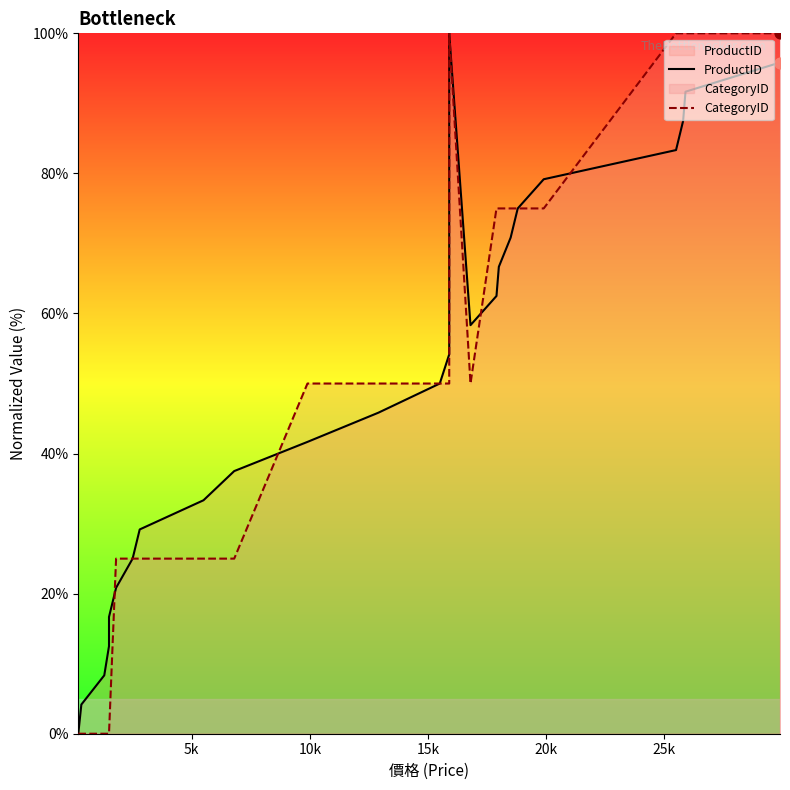

Which series reaches the maximum Y coordinate?

ProductID